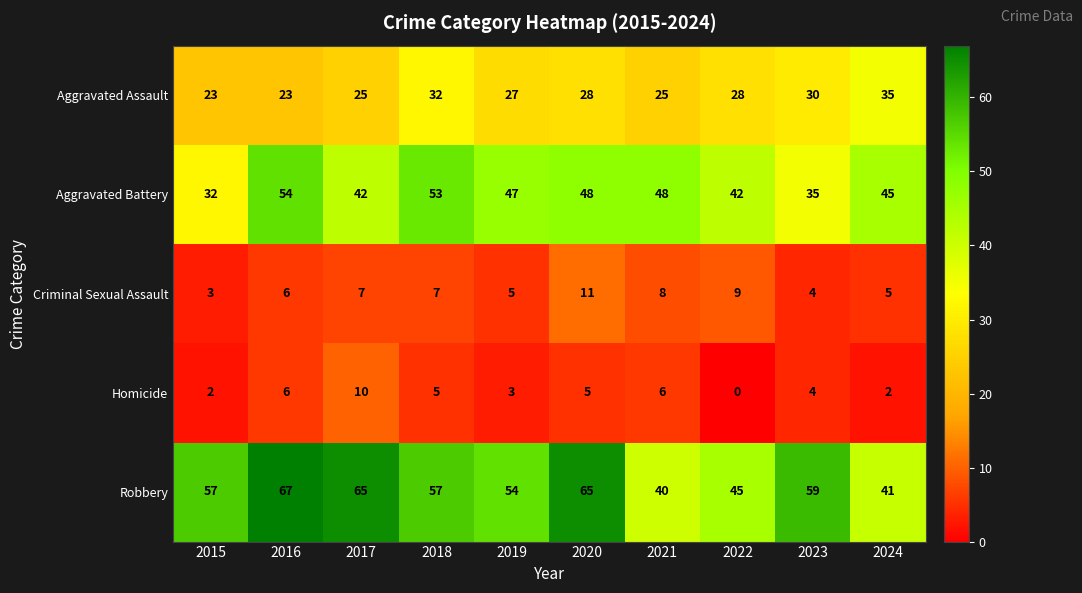

List the series in order of their peak value, highest first.

Robbery, Aggravated Battery, Aggravated Assault, Criminal Sexual Assault, Homicide